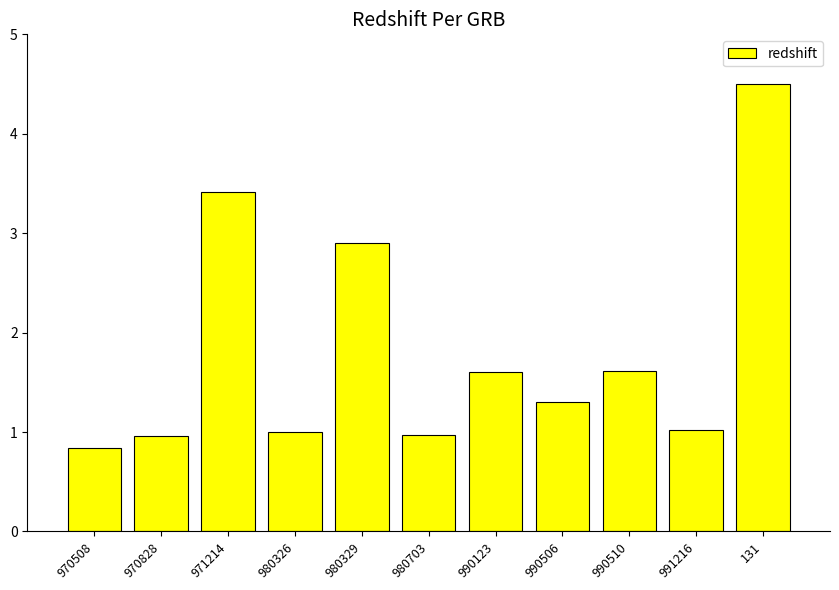

At which category does the chart reach its minimum across all series?

970508